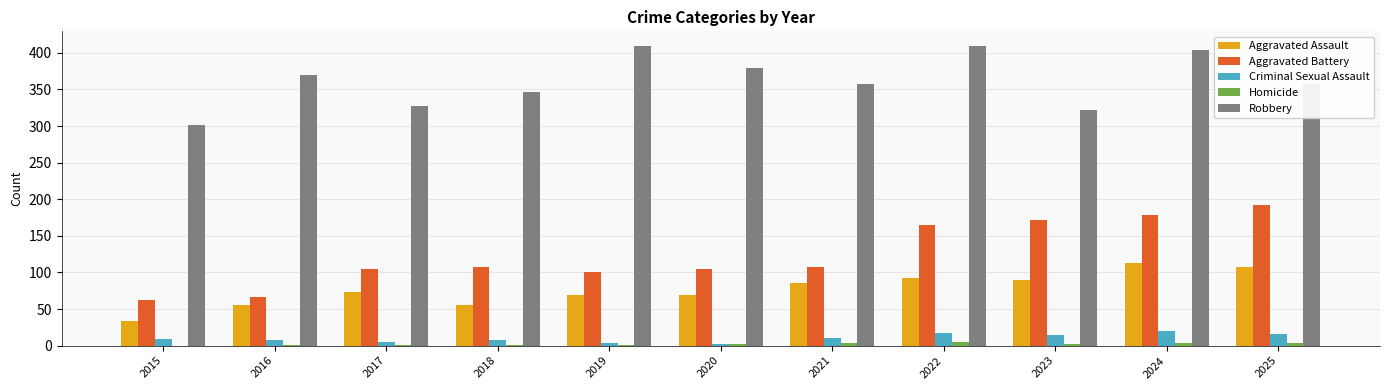

What is the greatest value displayed?

409